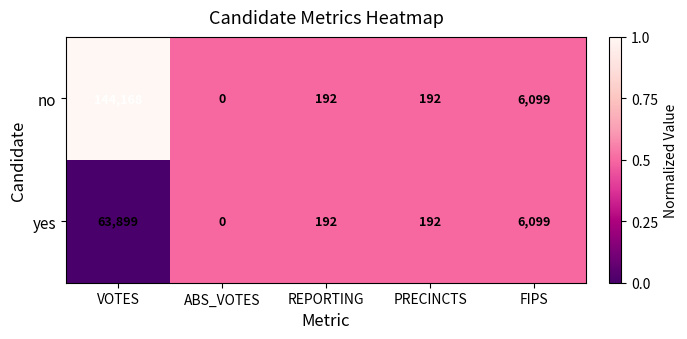

Which series has the largest total across all categories?

no